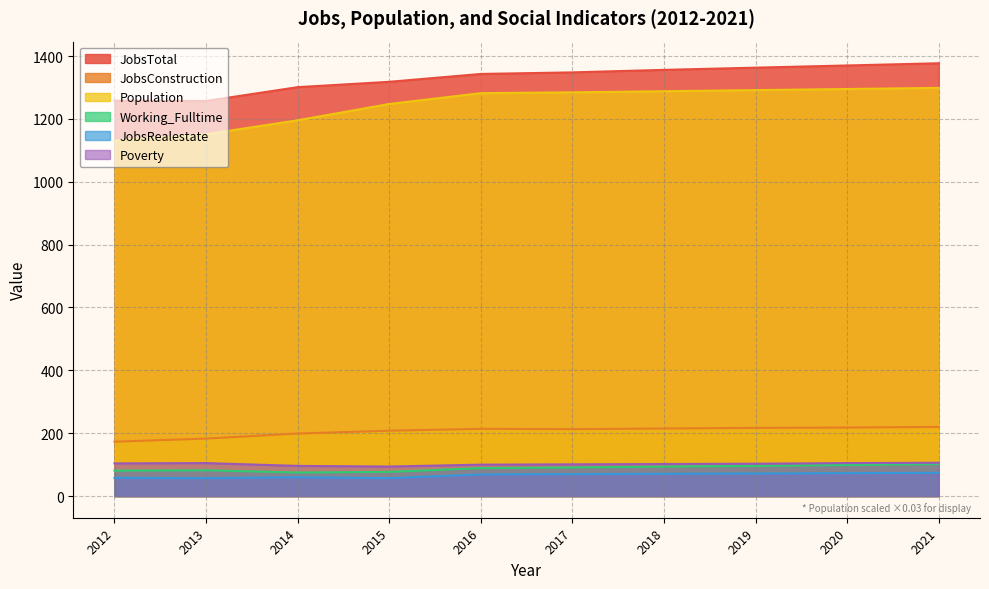

What is the difference between the maximum and second lowest values in the Population series?

147.5